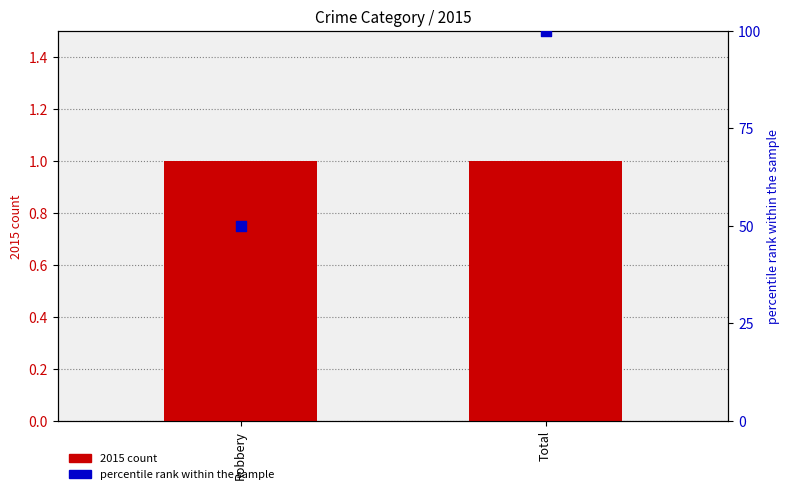

What are all the series names shown in the legend?

2015 count, percentile rank within the sample